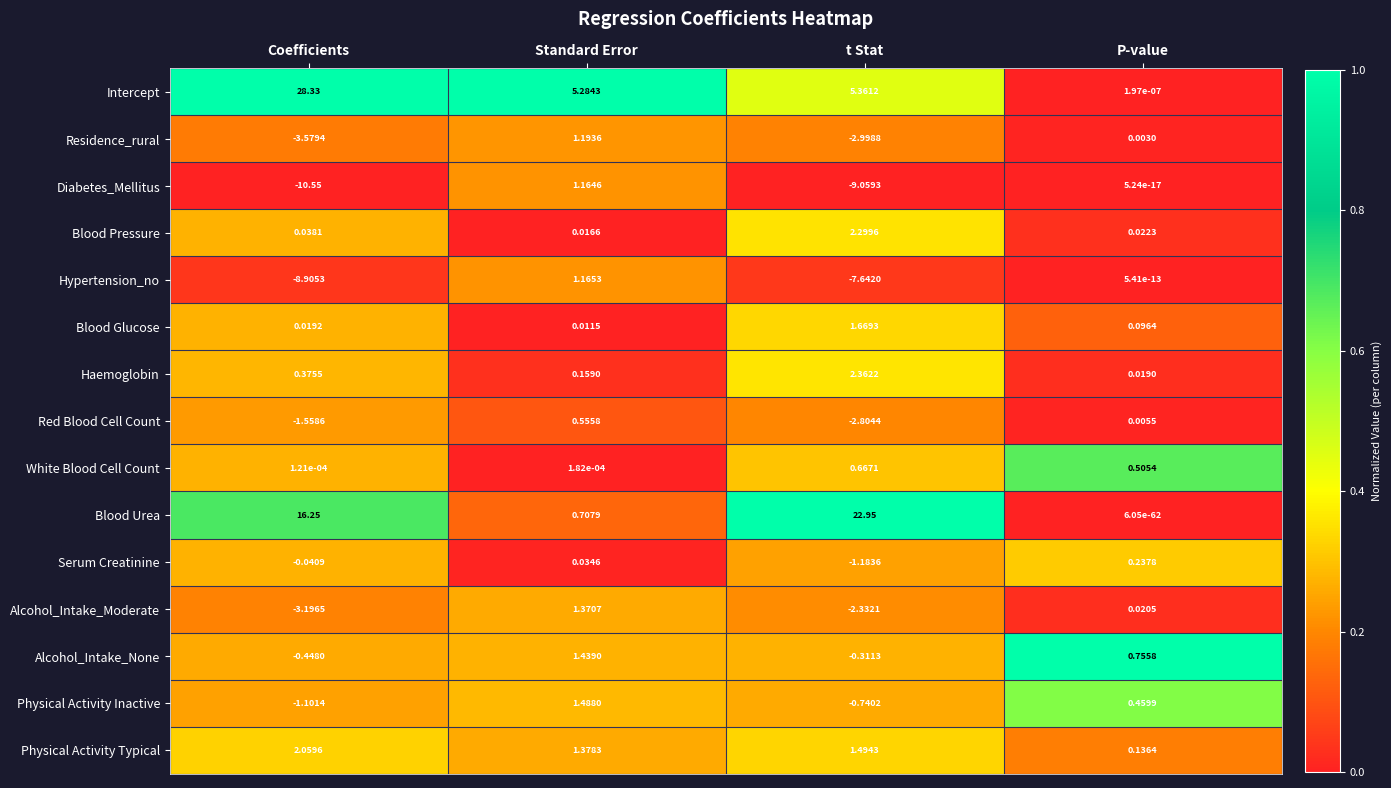

Which series has the widest spread of values?

Intercept